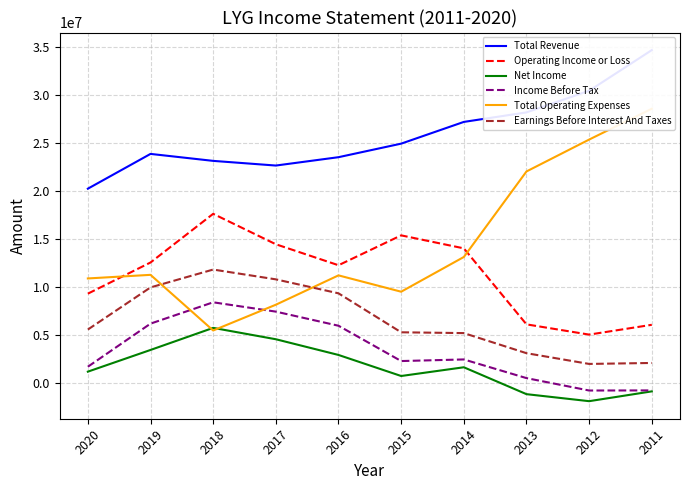

How many lines are shown in the chart?

6